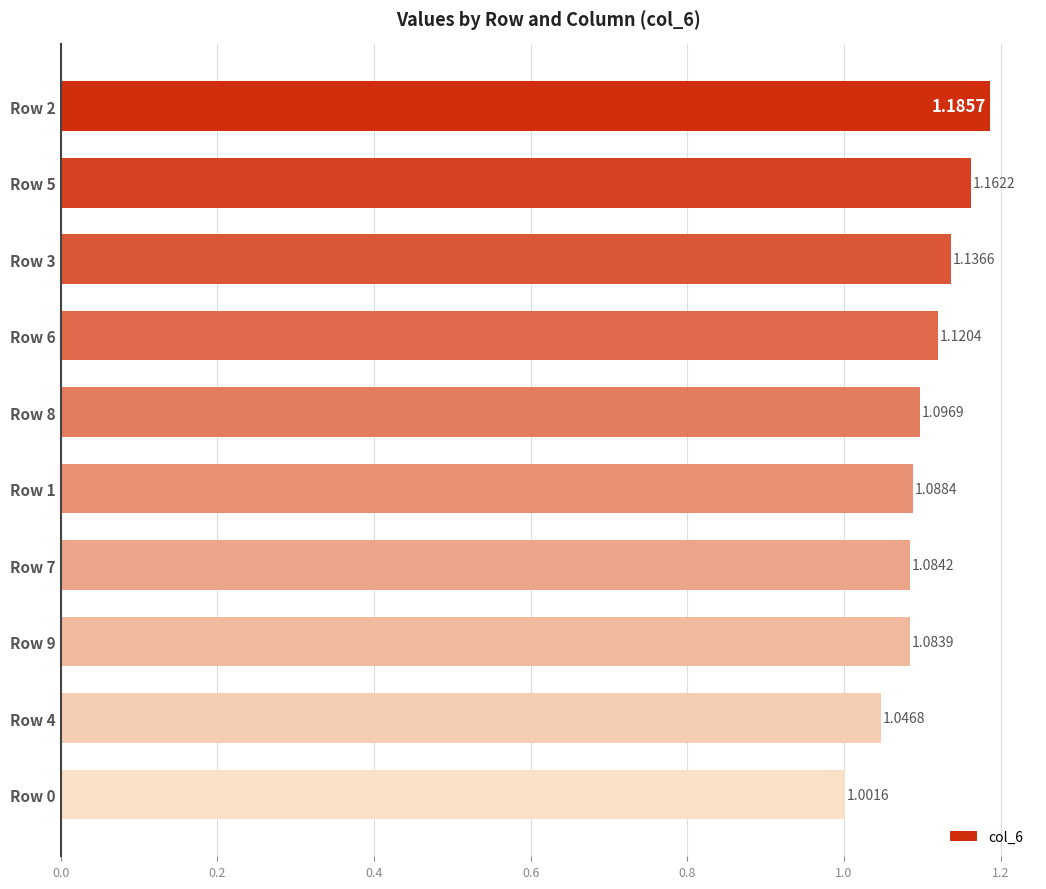

What is the sum of all values?

11.0